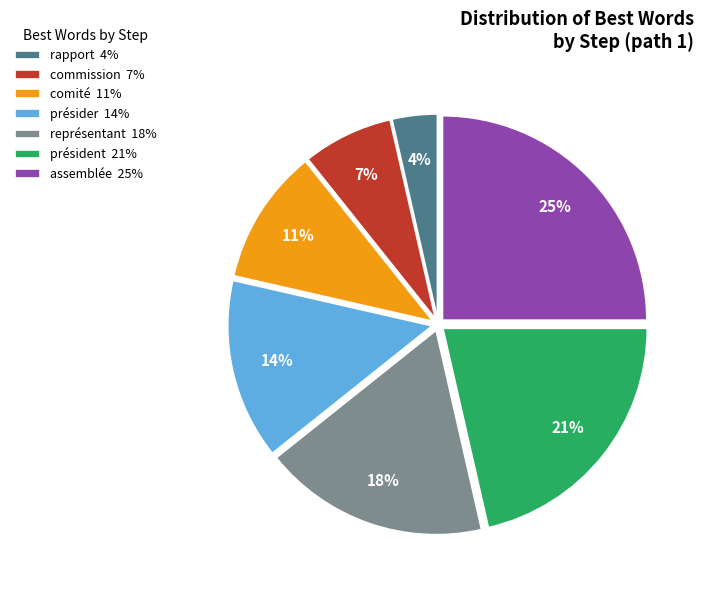

Is there a majority slice in this chart?

No